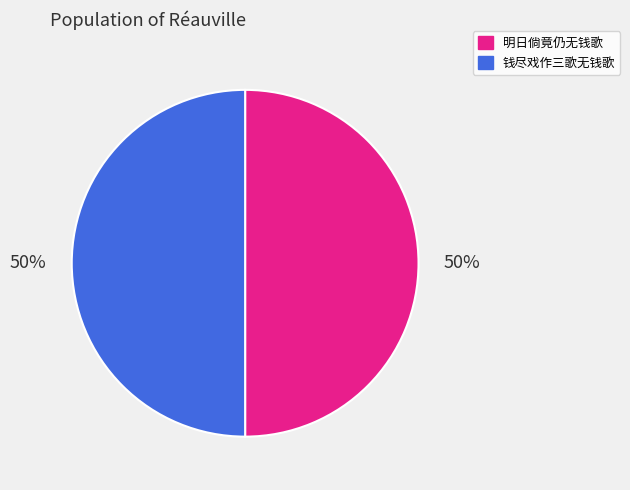

The 明日倘竟仍无钱歌 slice represents 50% of the pie. True or false?

True